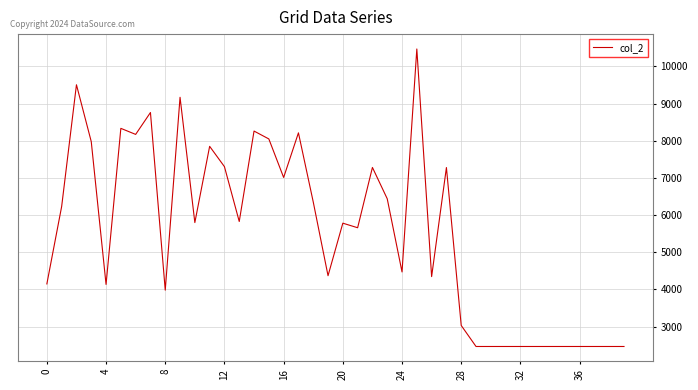

What is the maximum value shown in the chart?

10471